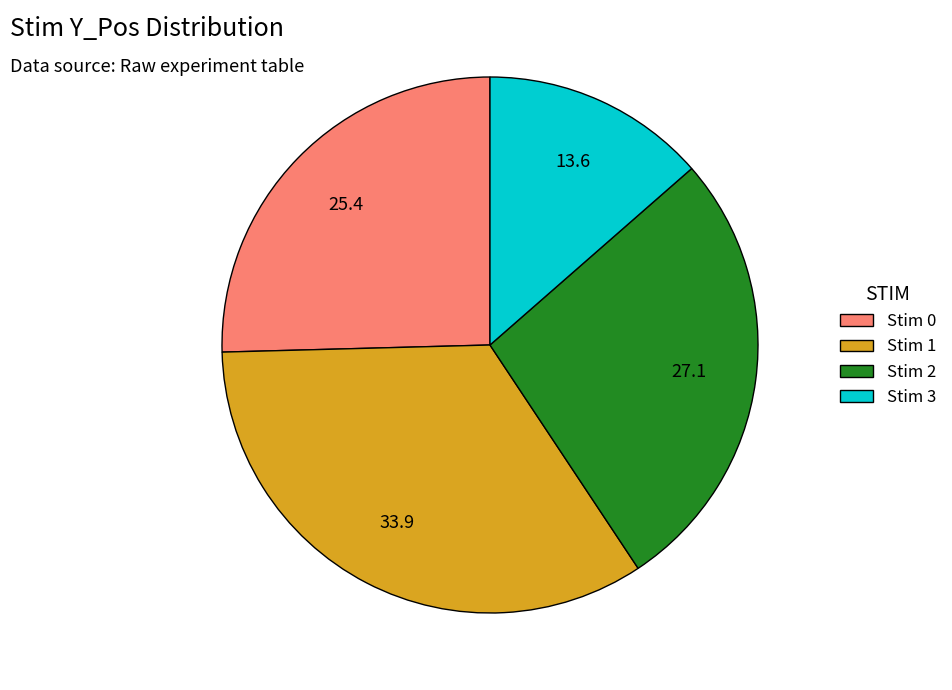

Which slice is the smallest?

Stim 3